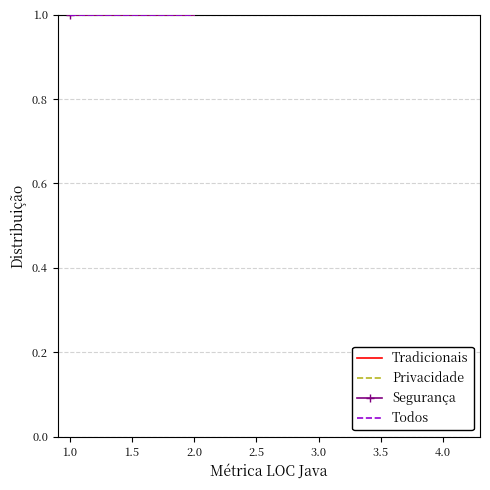

Is this an area chart (filled region under the line)?

No